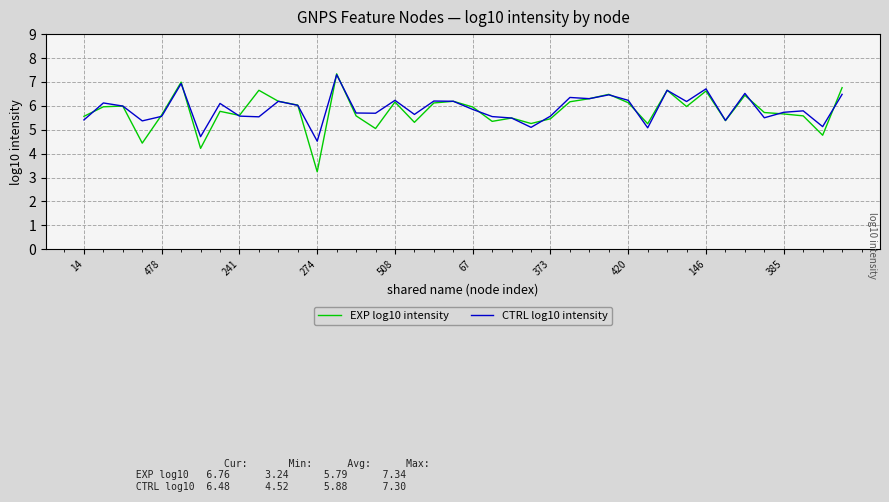

Which series has the widest spread of values?

EXP log10 intensity